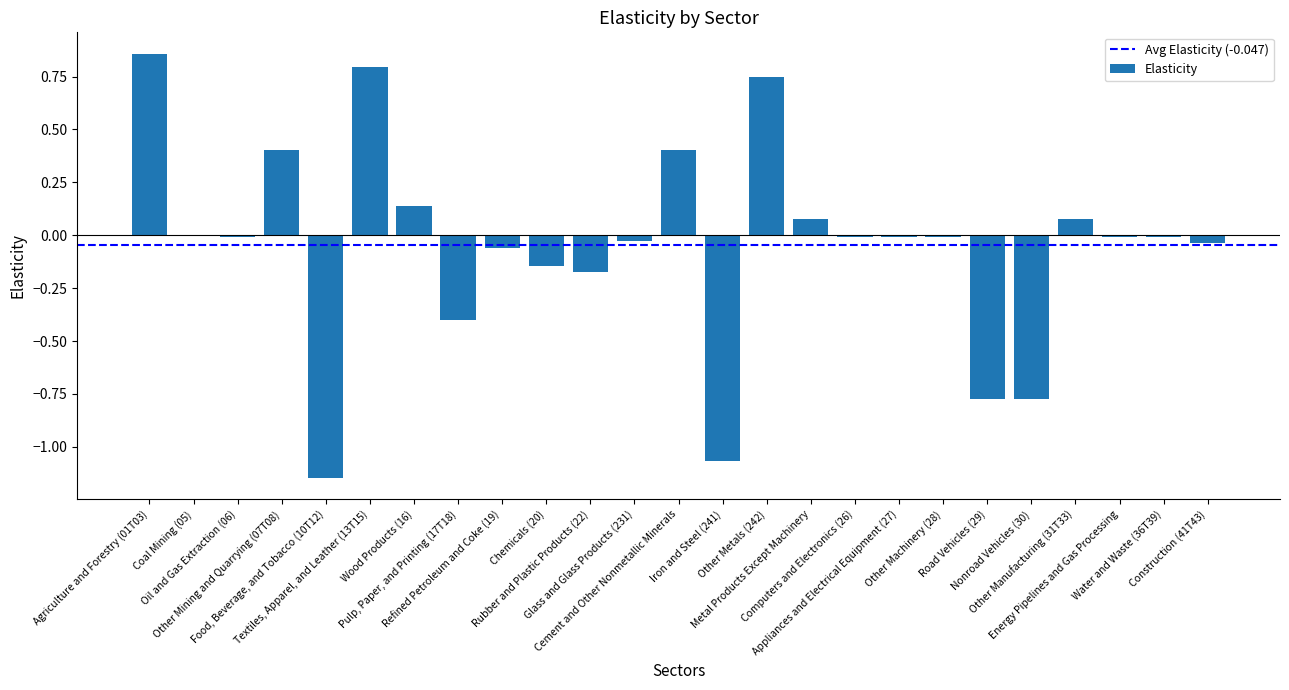

What is the sum of all values?

-1.2